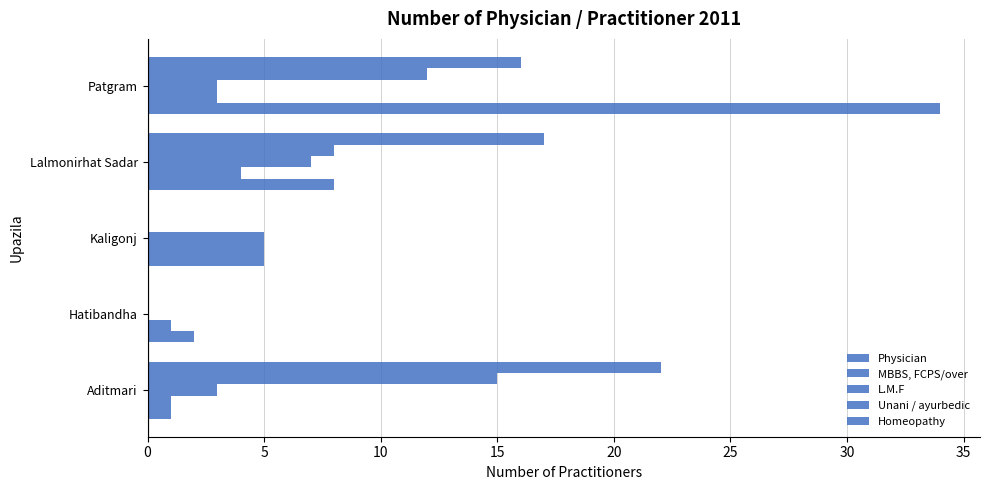

How many data points does each series have?

5